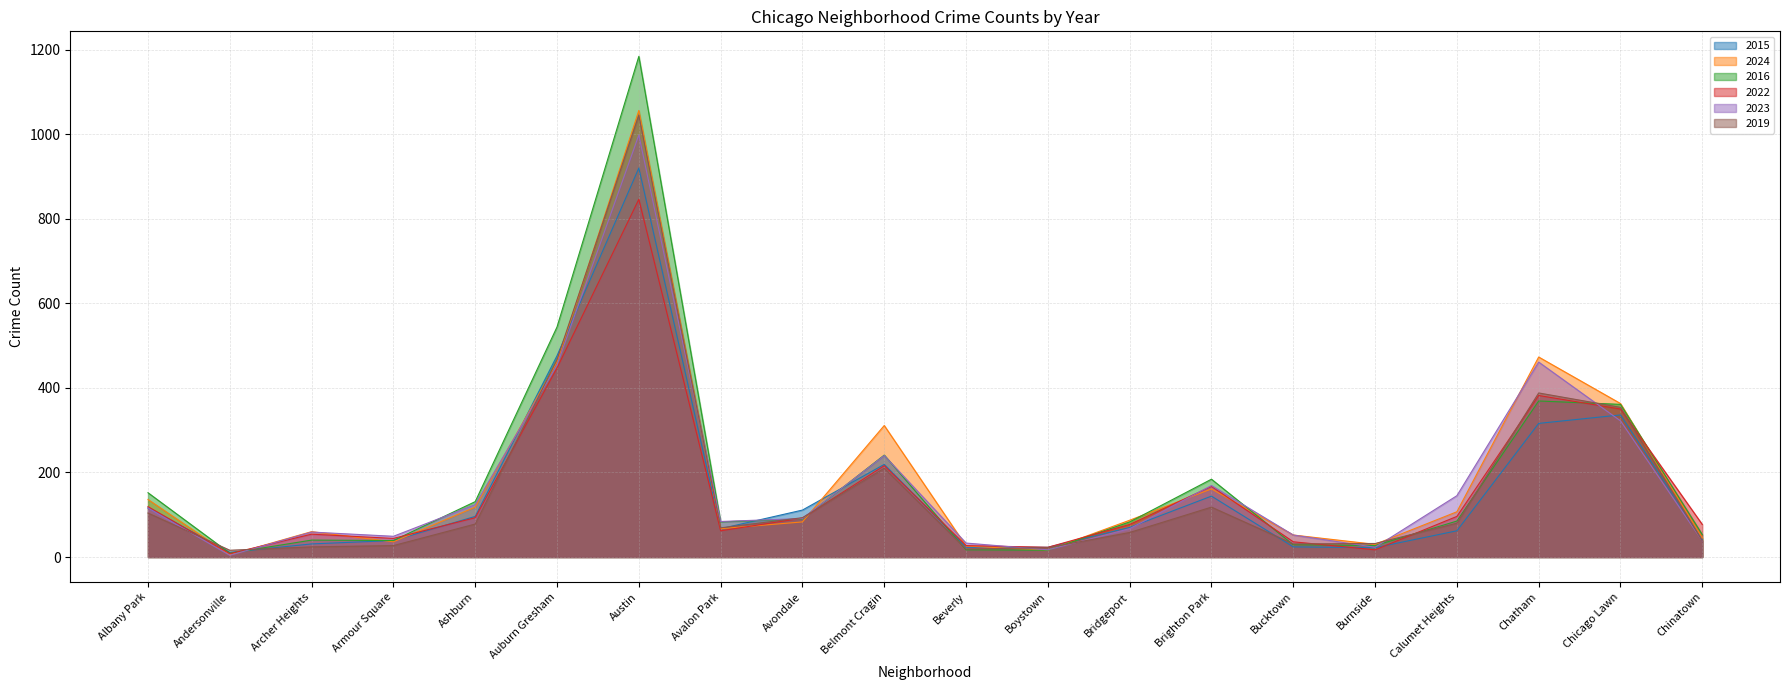

What is the lowest value of the 2019 series?

16